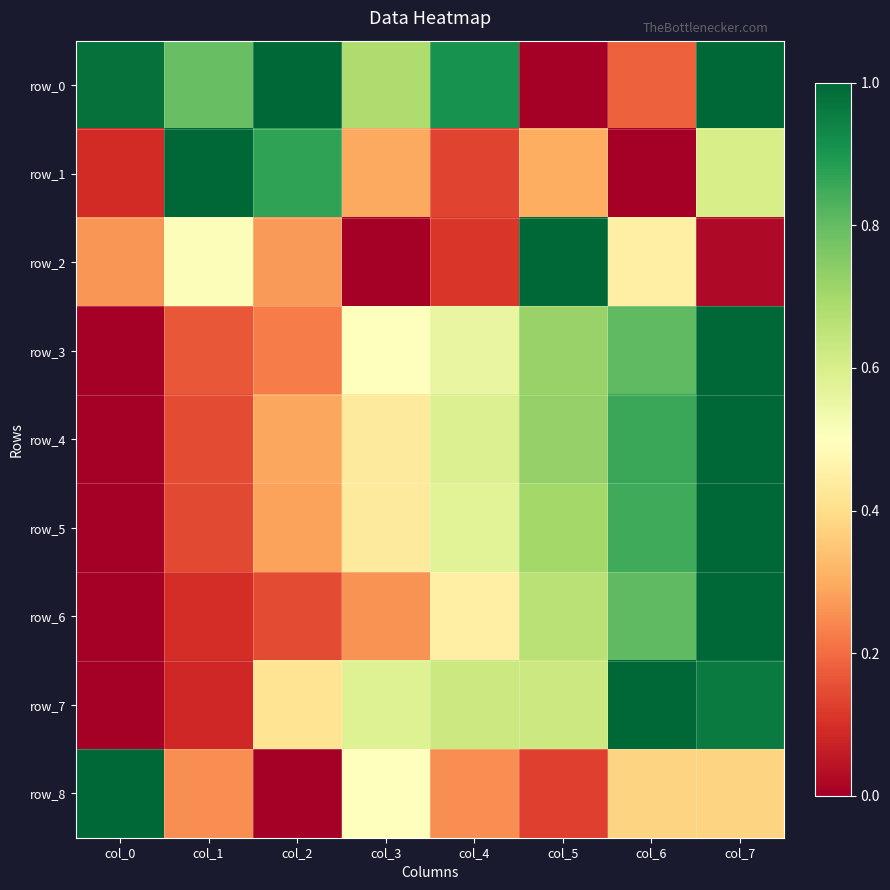

At which label is row_5 closest to 0?

col_0